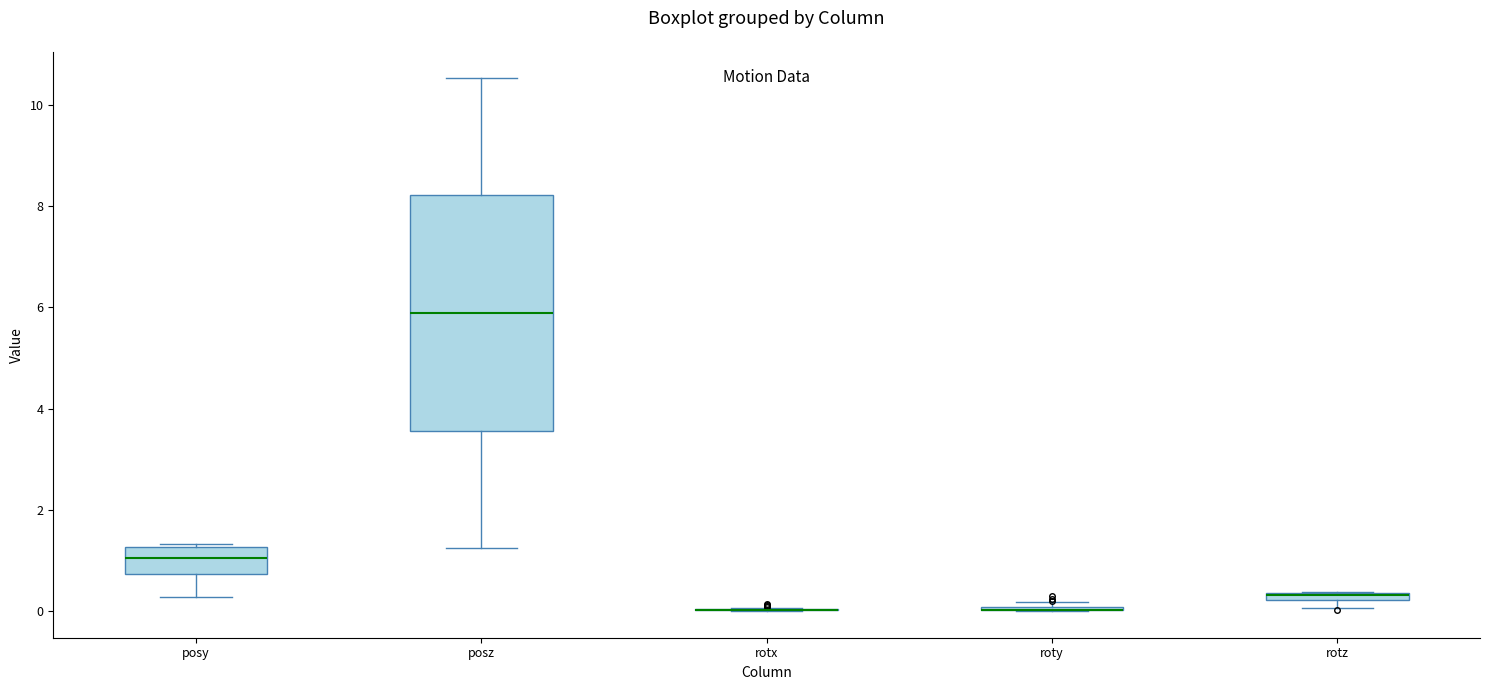

Comparing the boxes themselves (not the whiskers), which one is the tallest?

posz